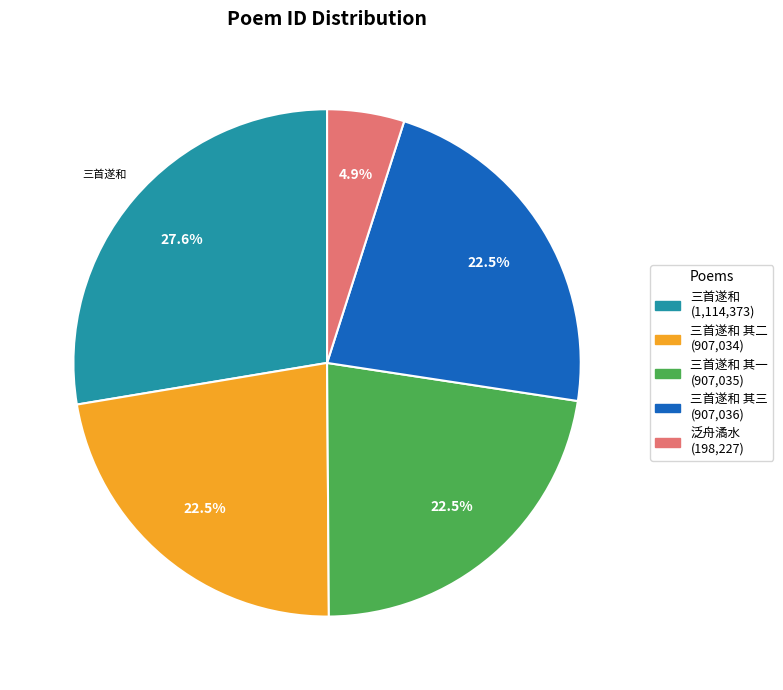

Does any single category account for the majority?

No